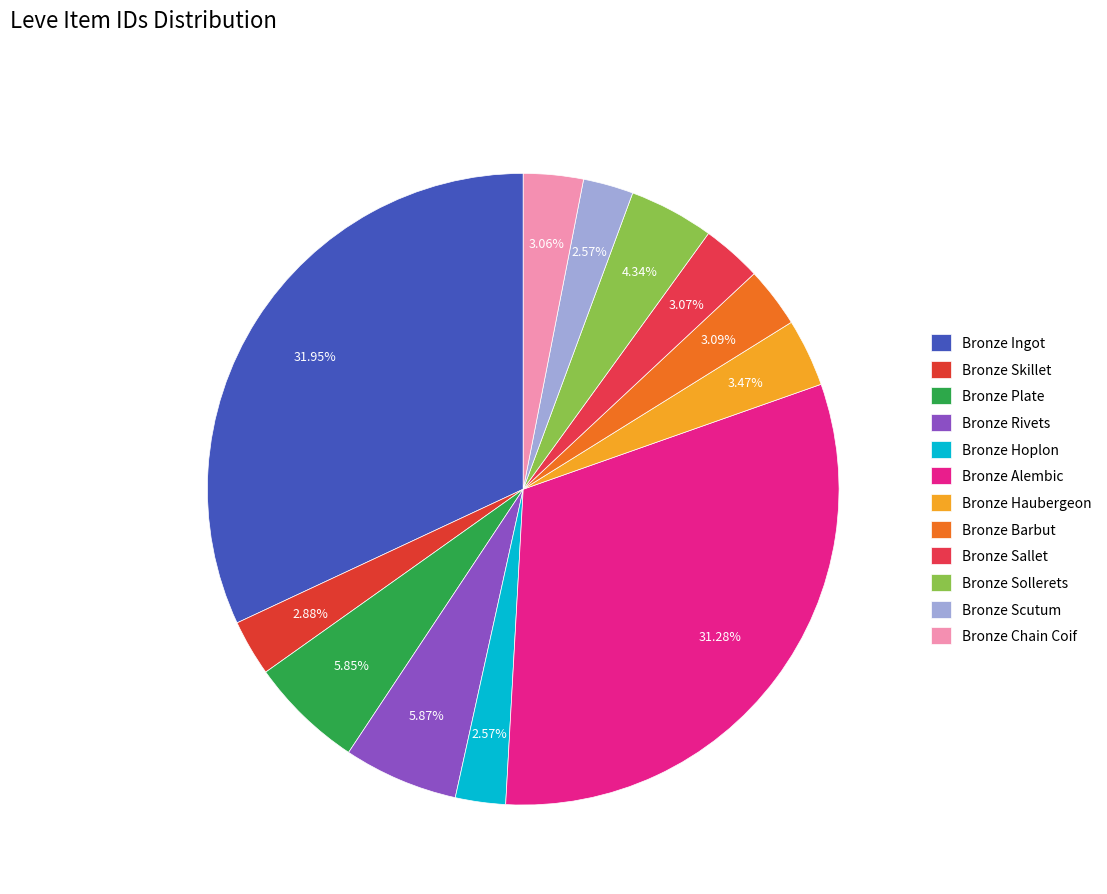

Between Bronze Plate and Bronze Barbut, which is larger?

Bronze Plate